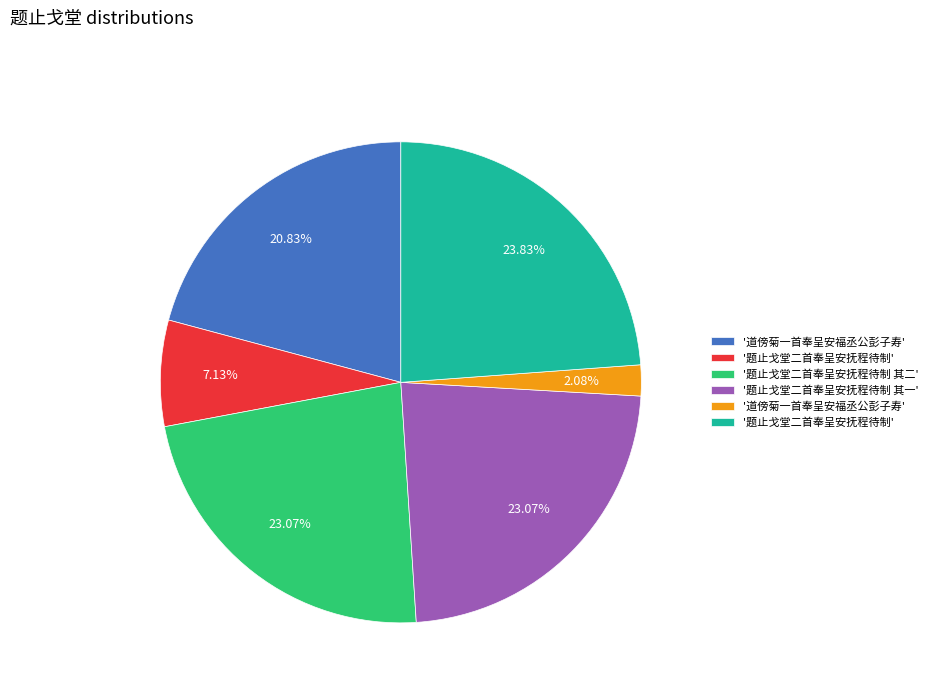

Is there a majority slice in this chart?

No